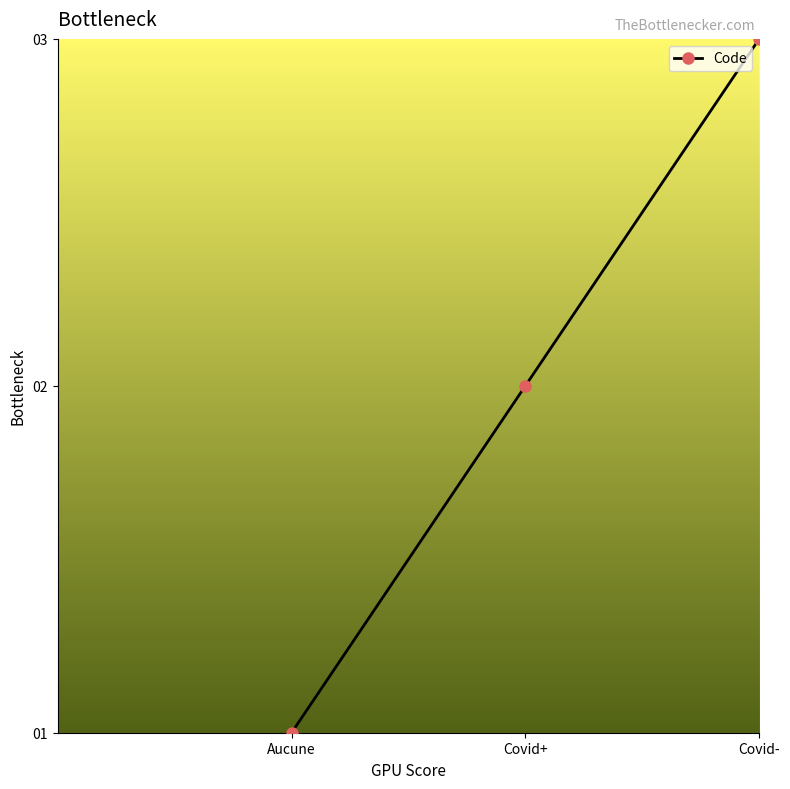

What is the average value?

2